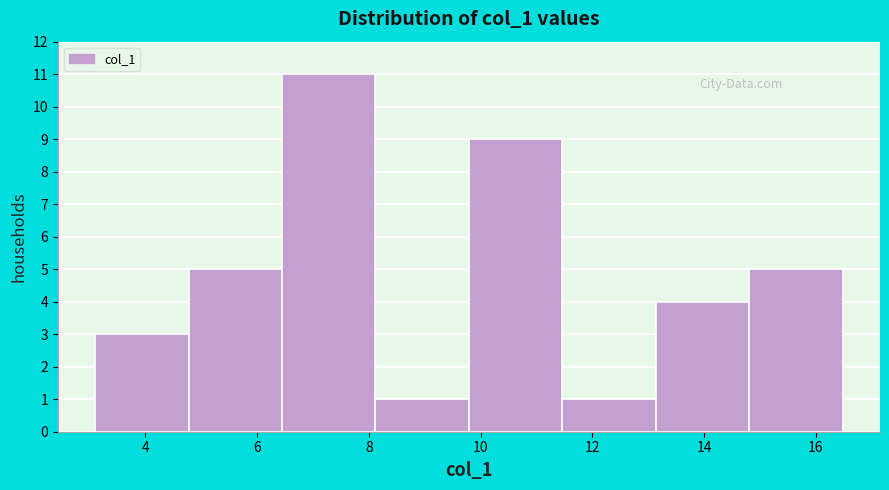

Reading left to right, transcribe this chart: for each bar, give the range it covers on the x-axis and its height. Neither the bar edges nor the heights are printed on the chart, so give them approximately, as read against the axes.

3.2 to 4.8: 3
4.8 to 6.4: 5
6.4 to 8.2: 11
8.2 to 9.8: 1
9.8 to 11.4: 9
11.4 to 13.2: 1
13.2 to 14.8: 4
14.8 to 16.4: 5